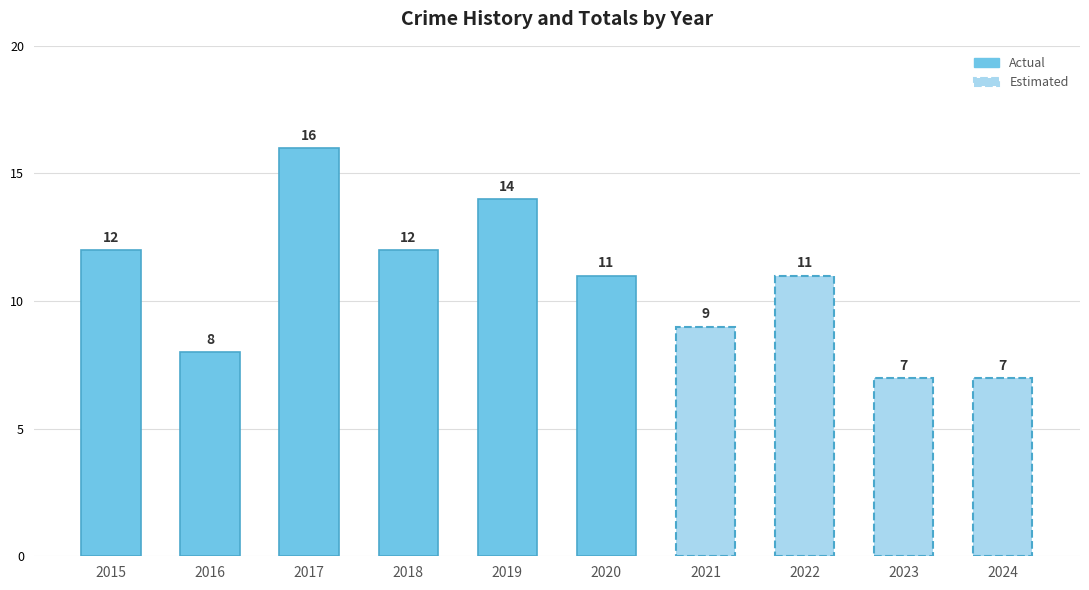

What is the minimum value shown in the chart?

7